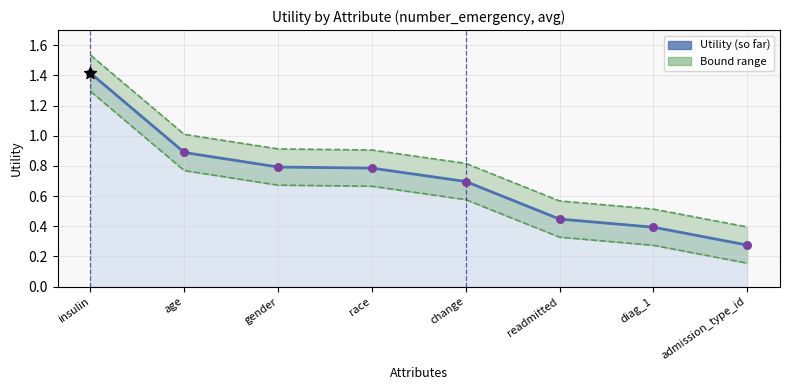

At which category is the sum across all series the highest?

insulin